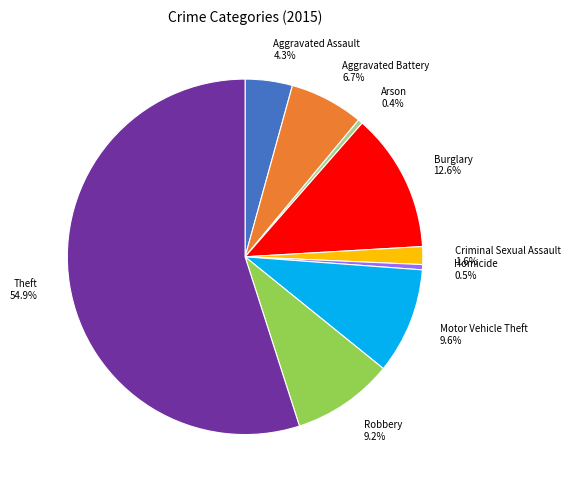

Approximately how many times larger is the value at Motor Vehicle Theft compared to Aggravated Assault?

2.2